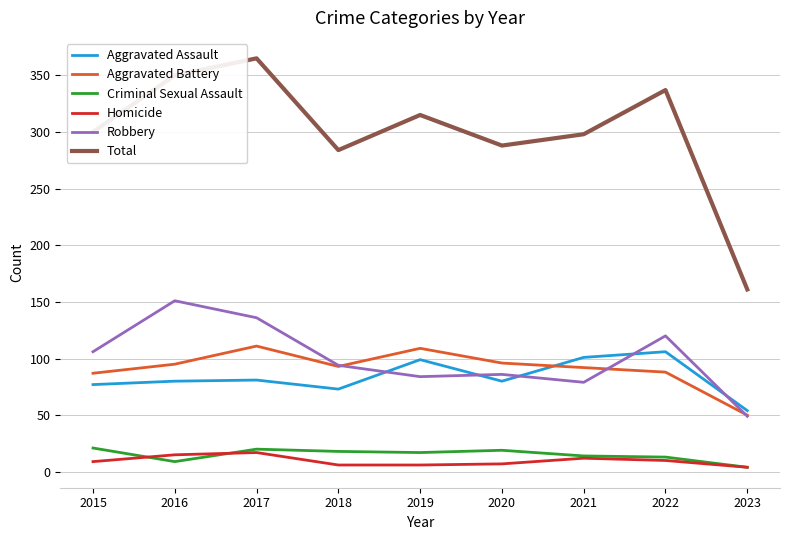

True or false: Aggravated Assault and Homicide cross at least once.

False